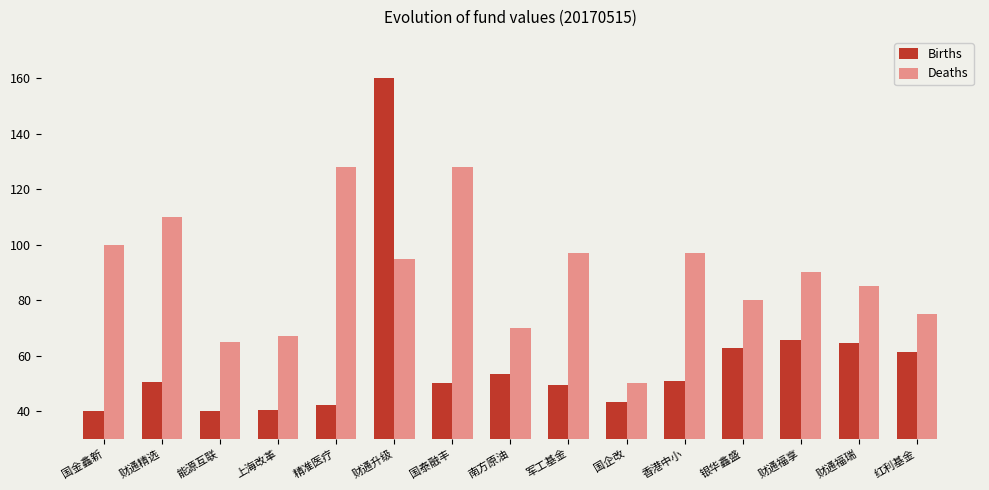

Rank the series at 国企改 from highest to lowest value.

Deaths, Births